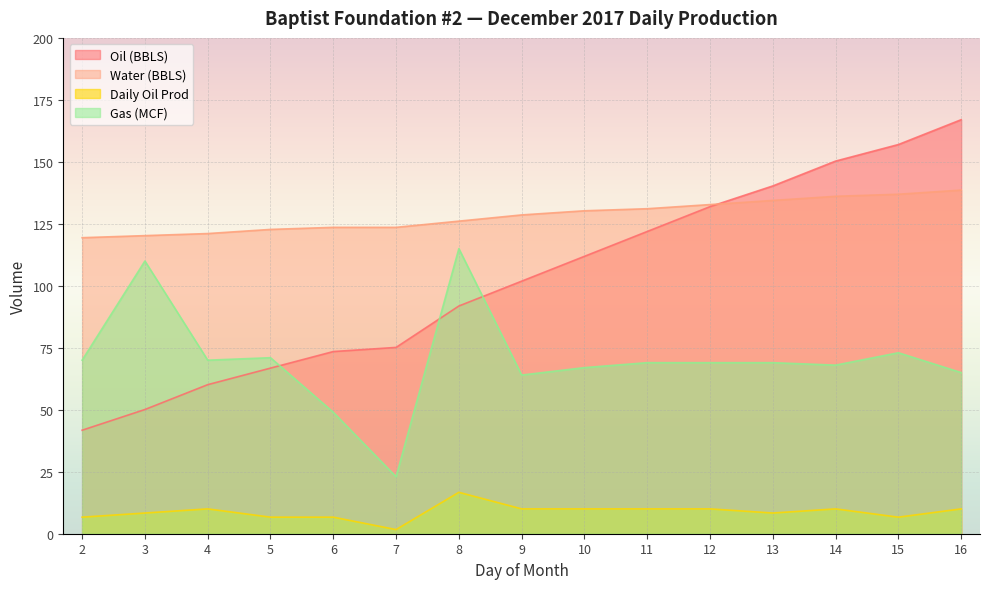

What is the value of the Oil (BBLS) point at the 10th from the left?

121.9